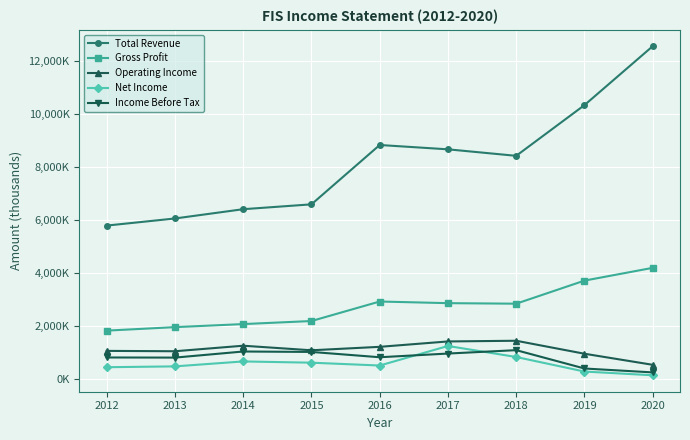

What is the spread (max minus min) of values at 2020?

12394000